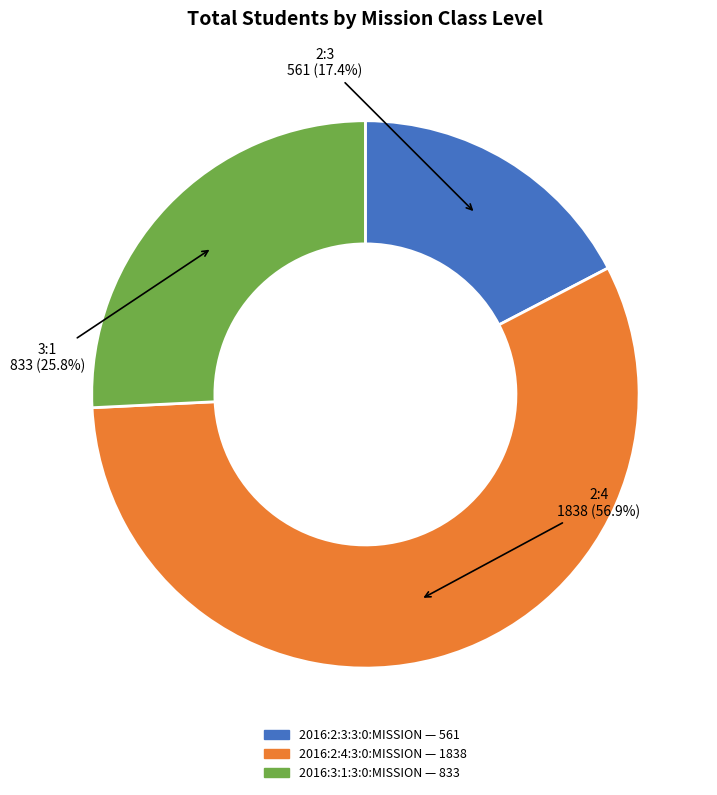

Combined, what portion of the pie is 2016:2:4:3:0:MISSION and 2016:3:1:3:0:MISSION?

82.6%